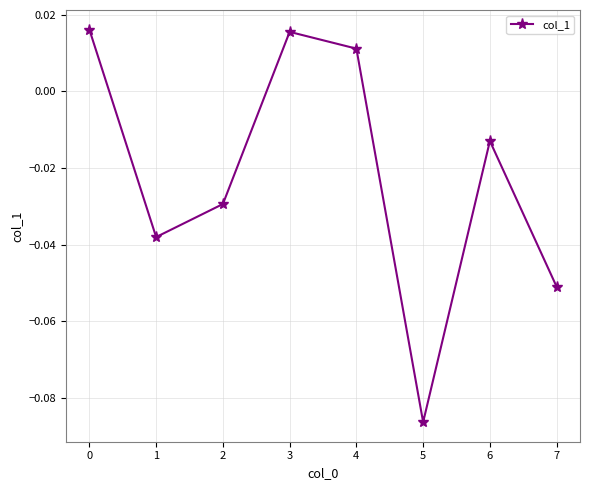

Where is the first local minimum?

1